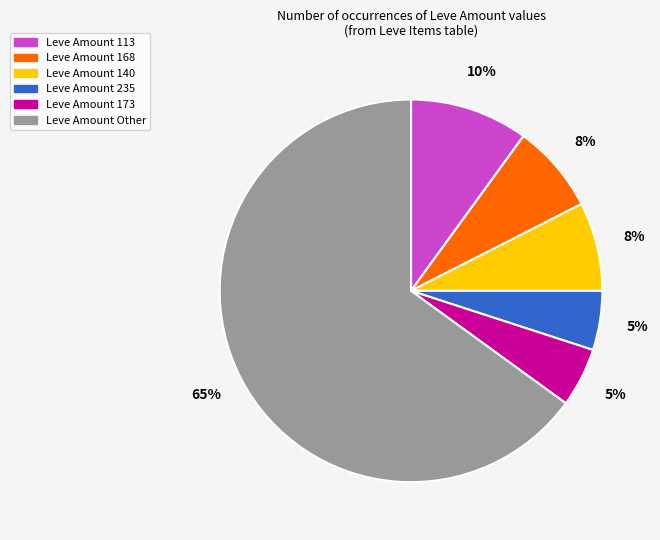

To the nearest percent, what is the average slice percentage?

17%